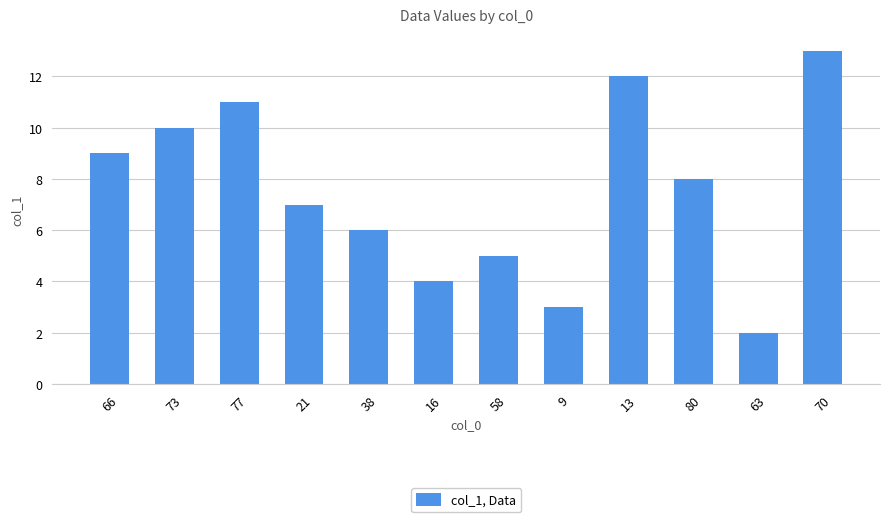

Reading left to right, extract all data points from this chart.

66=9	73=10	77=11	21=7	38=6	16=4	58=5	9=3	13=12	80=8	63=2	70=13